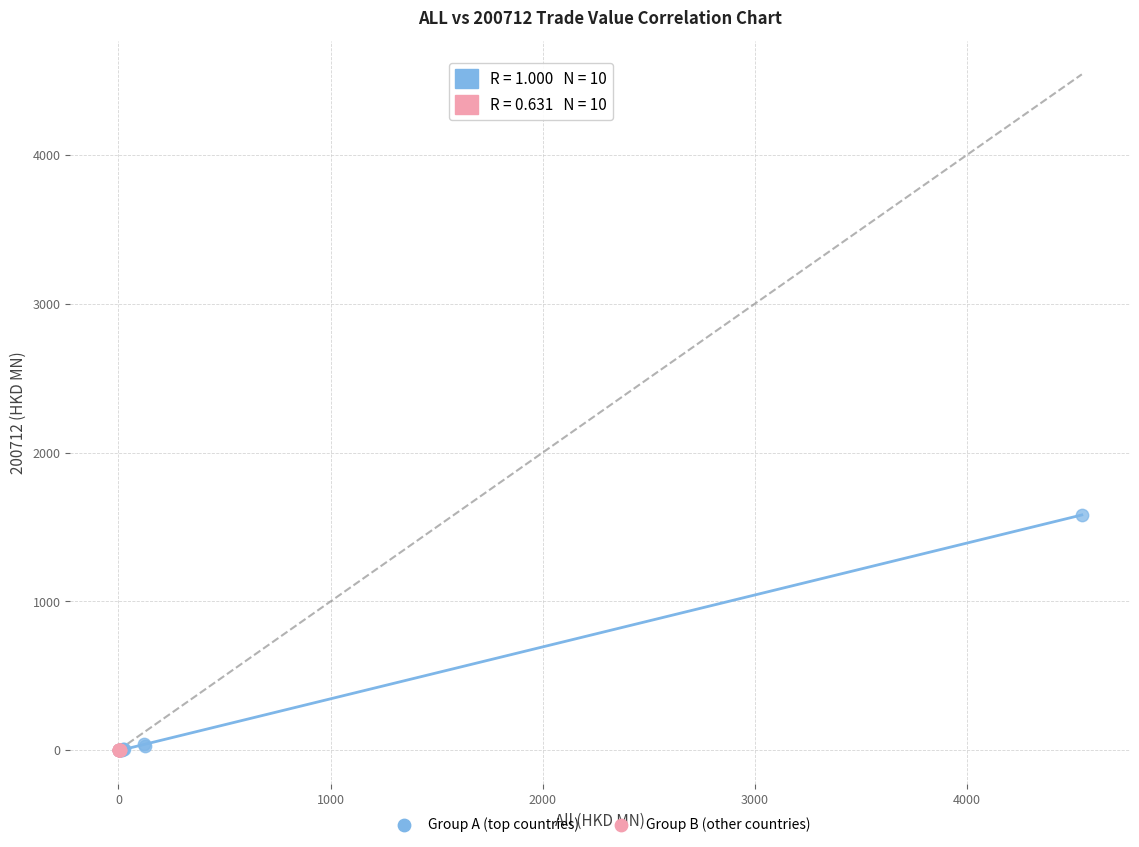

Which series has the largest Y range (max minus min)?

Group A (top countries)